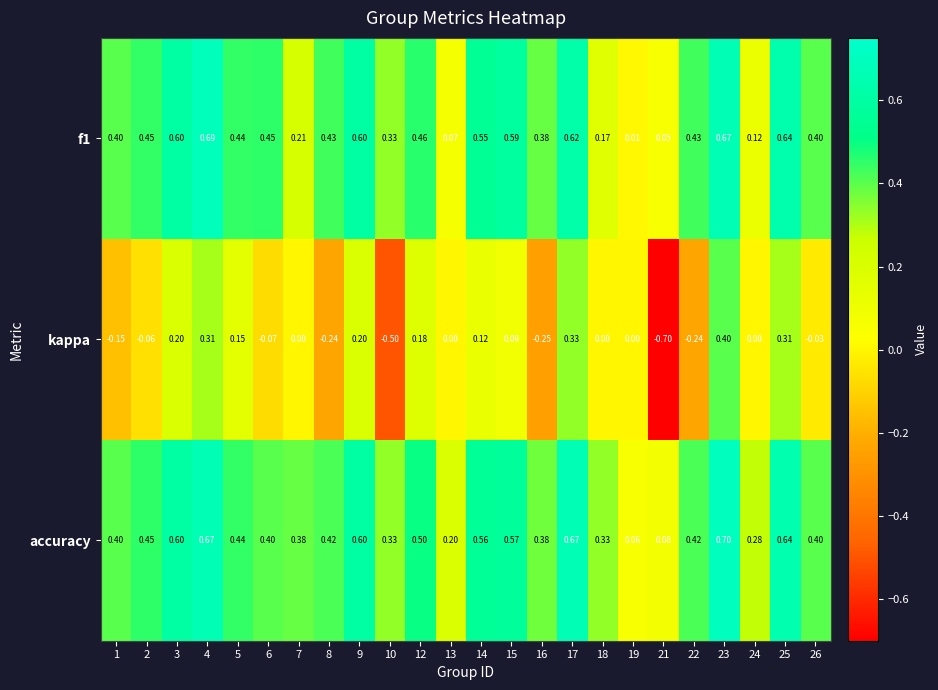

Which series changed the most between 12 and 21?

kappa